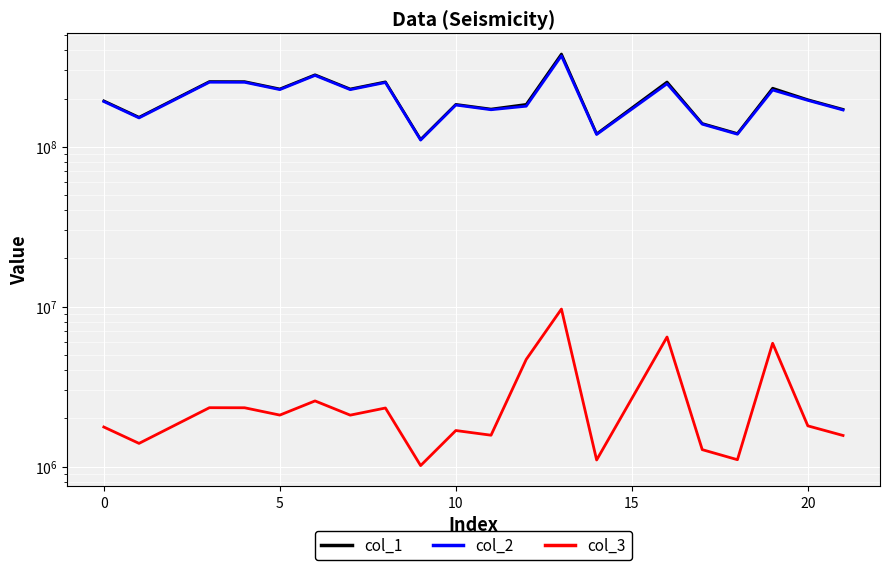

The value of col_2 at 25 is 333388014.9. True or false?

False